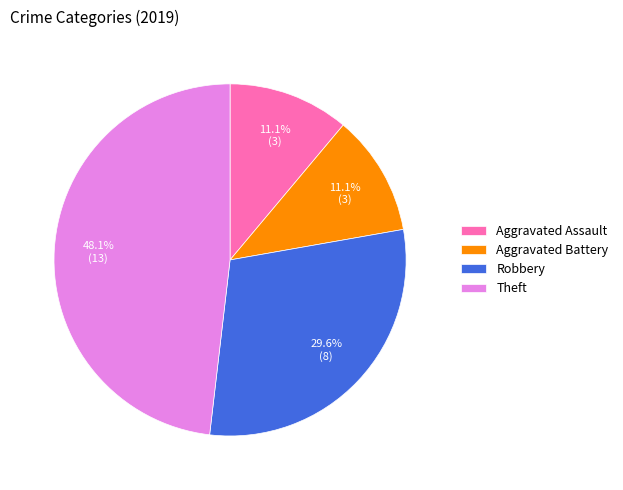

To the nearest percent, what portion does Aggravated Battery represent?

11%